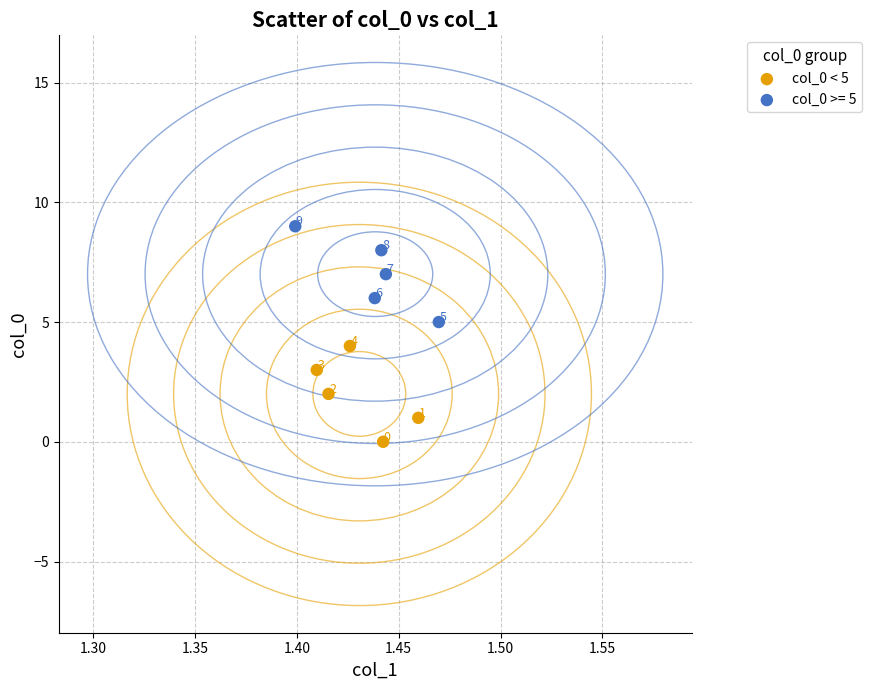

Which series contains the lowest Y value?

col_0 < 5